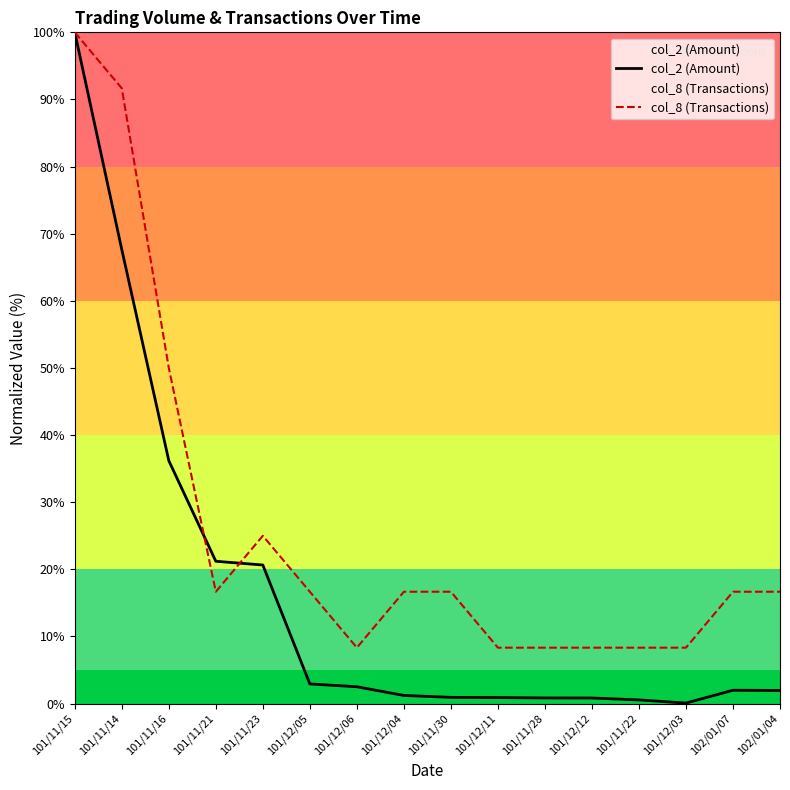

List the labels in order of col_2 (Amount) value, largest first.

101/11/15, 101/11/14, 101/11/16, 101/11/21, 101/11/23, 101/12/05, 101/12/06, 102/01/07, 102/01/04, 101/12/04, 101/11/30, 101/12/11, 101/11/28, 101/12/12, 101/11/22, 101/12/03